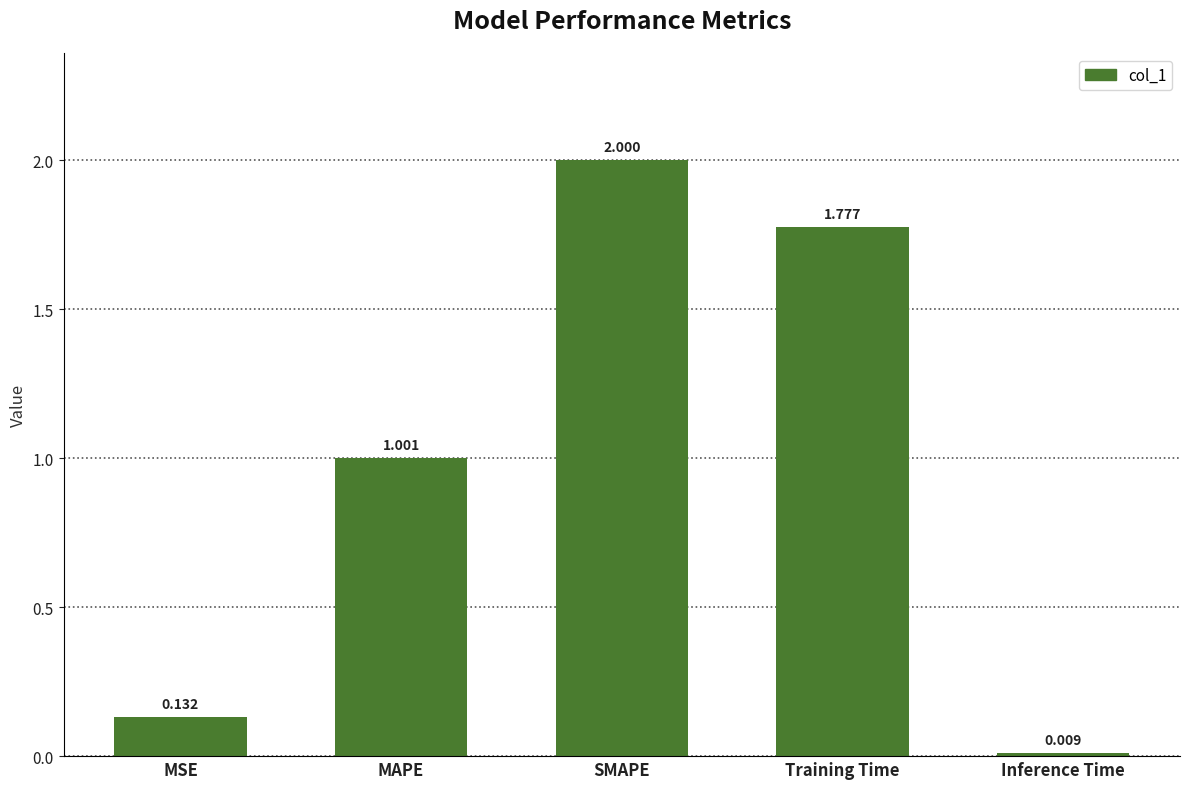

List the labels in order of value, smallest first.

Inference Time, MSE, MAPE, Training Time, SMAPE